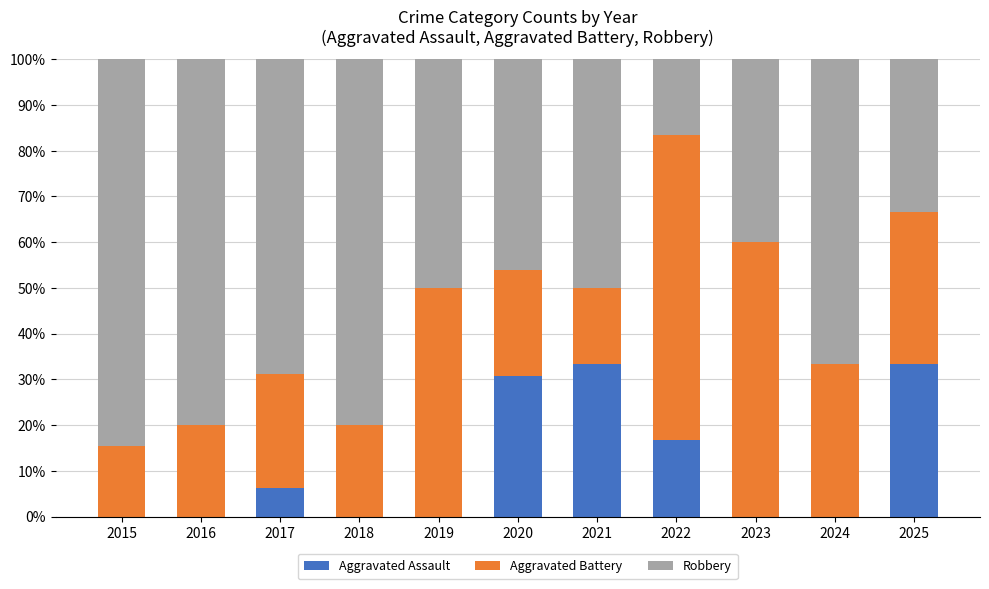

The Aggravated Assault series shows 13.3 at 2025. True or false?

False